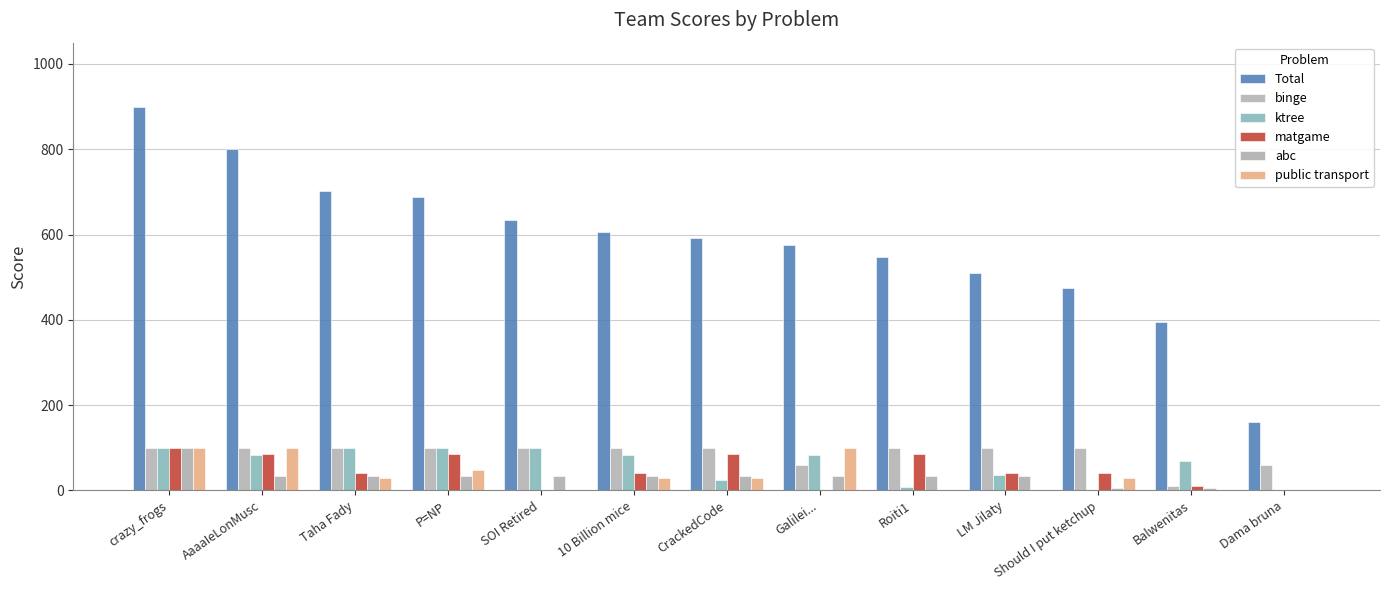

Count the number of data series in this chart.

6